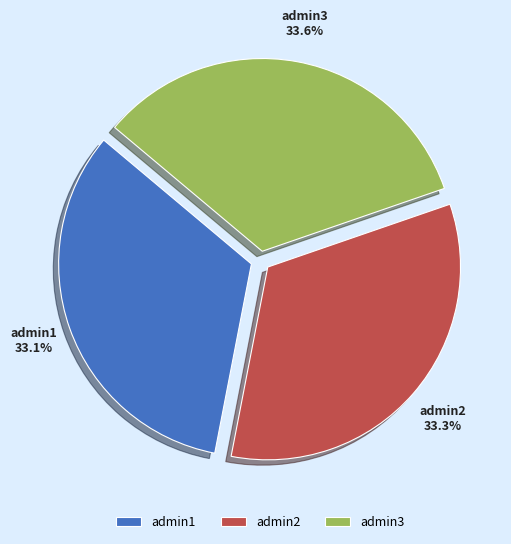

Does any single category account for the majority?

No